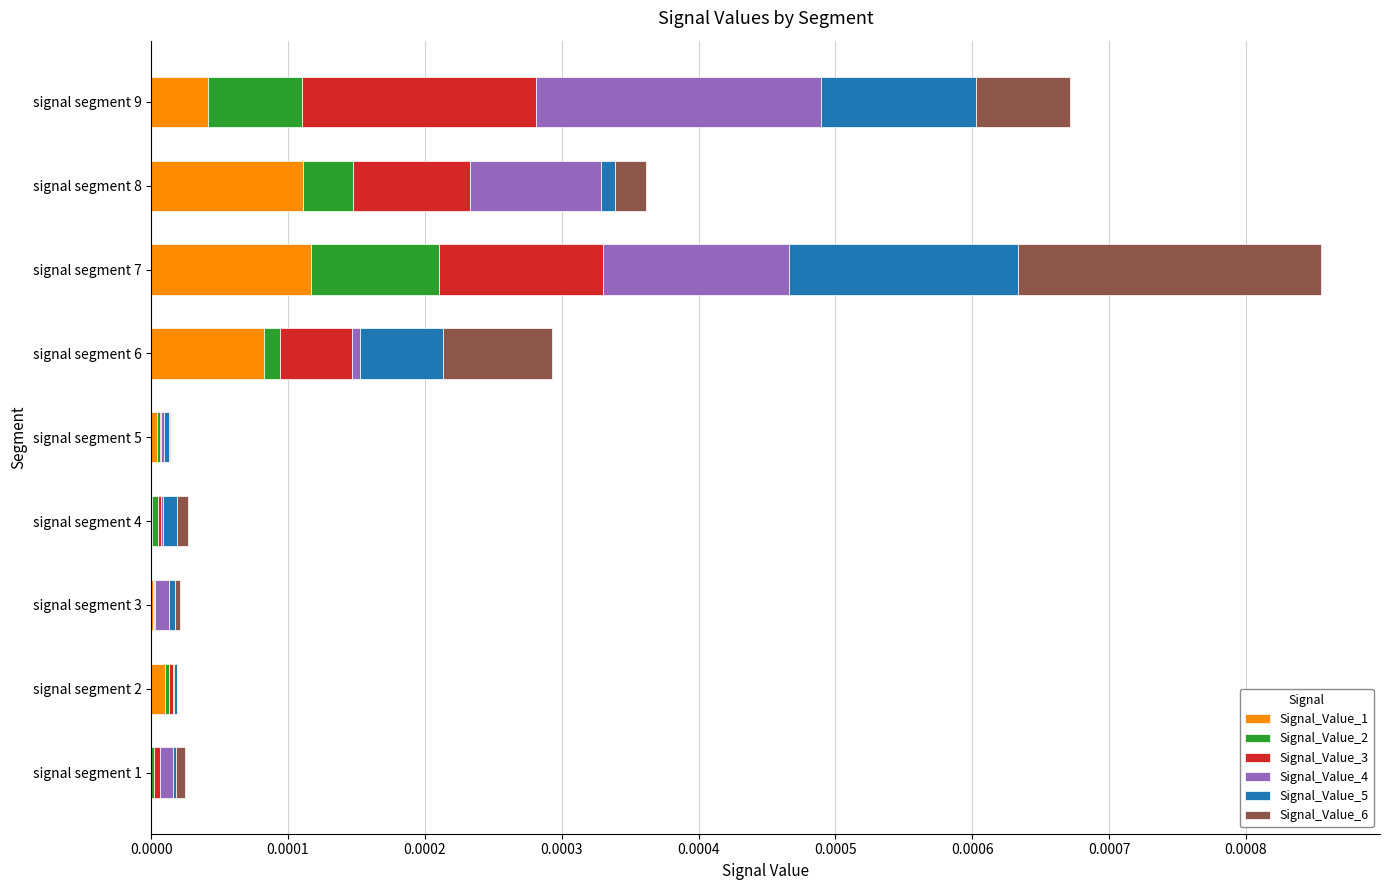

At which category is the sum across all series the highest?

signal segment 7